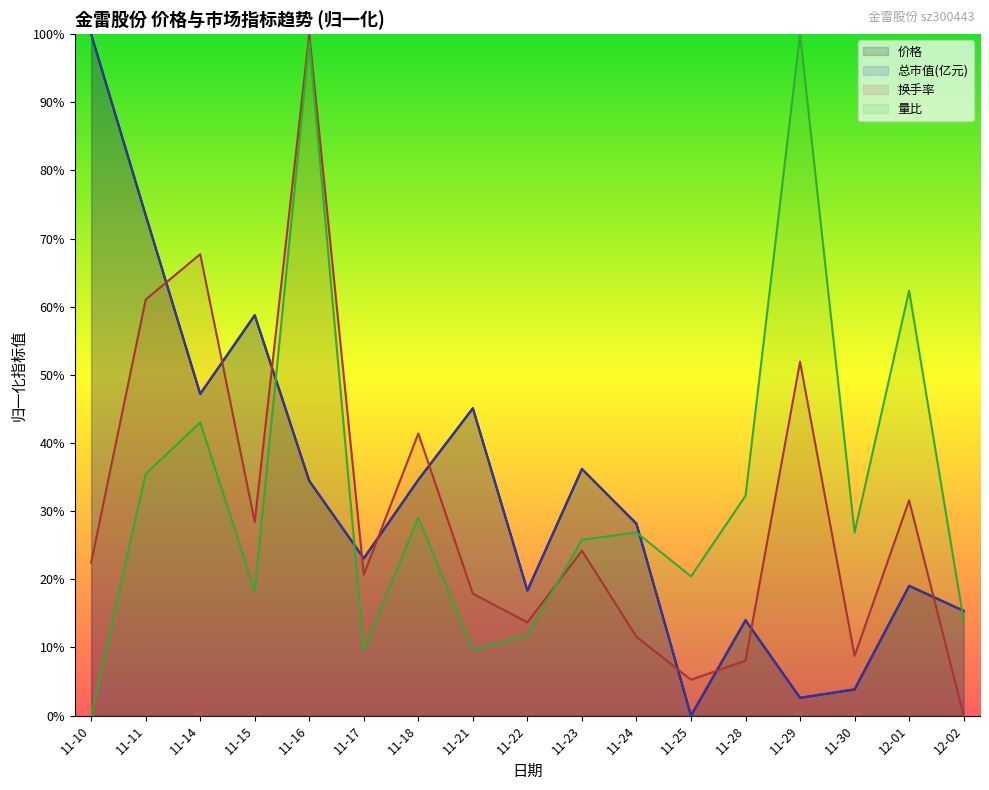

What position from the left is 11-28?

13